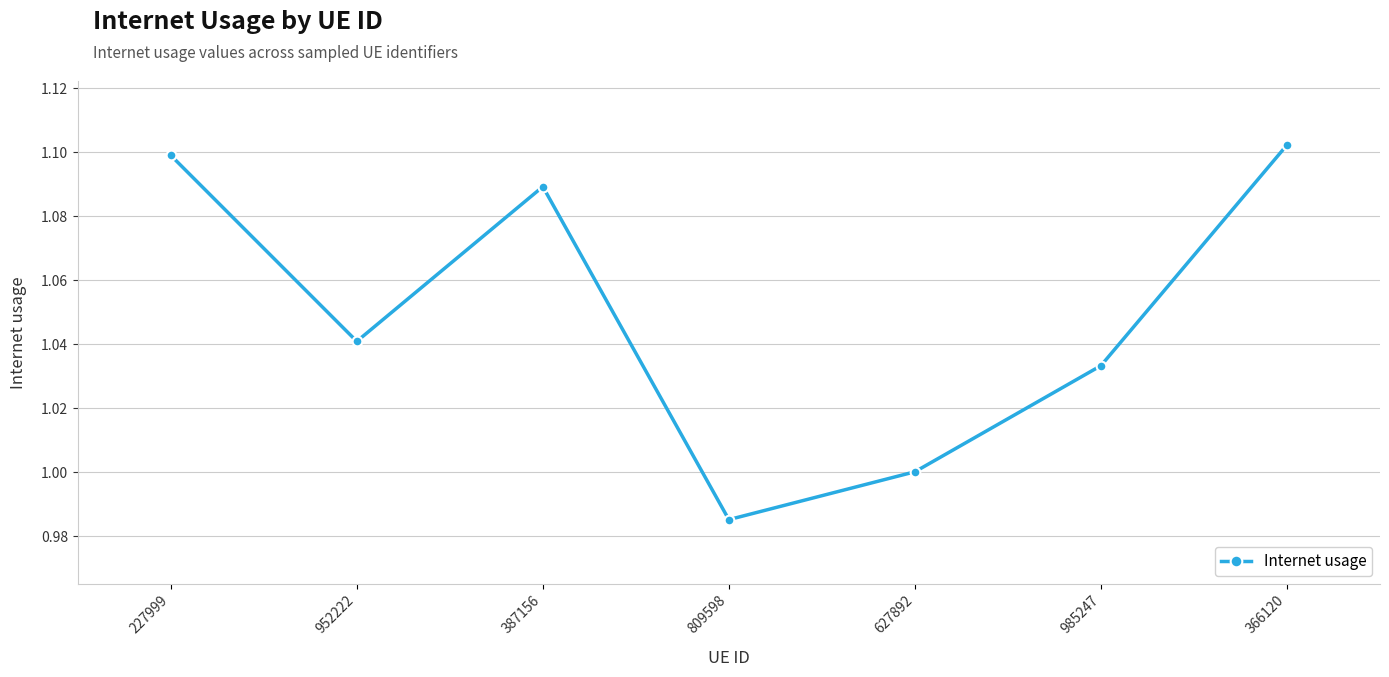

At which category does the chart reach its minimum across all series?

809598